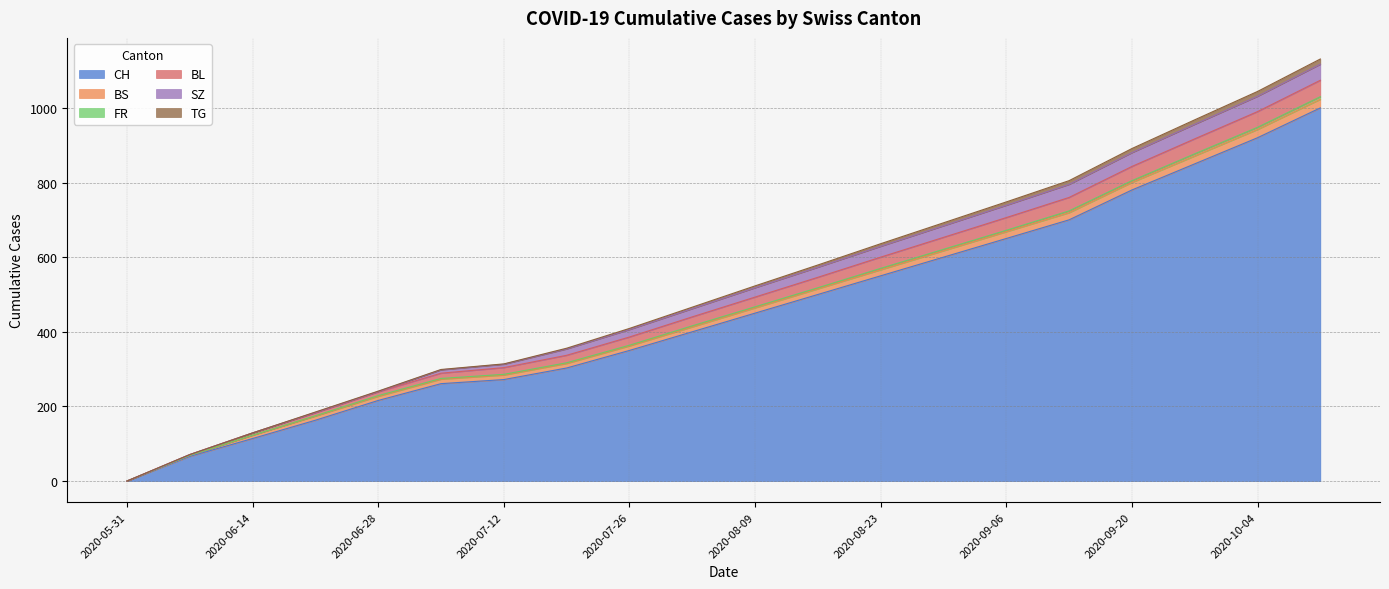

Is it true that BL equals 75 at 2020-06-14?

False